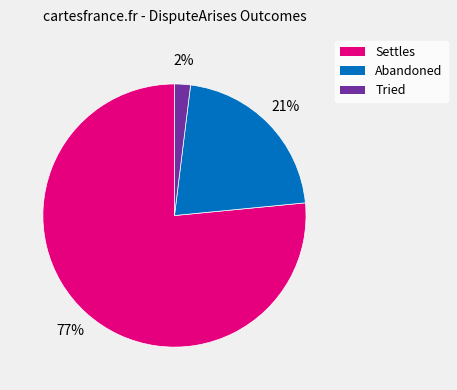

To the nearest percent, what percentage of the pie is Settles?

77%